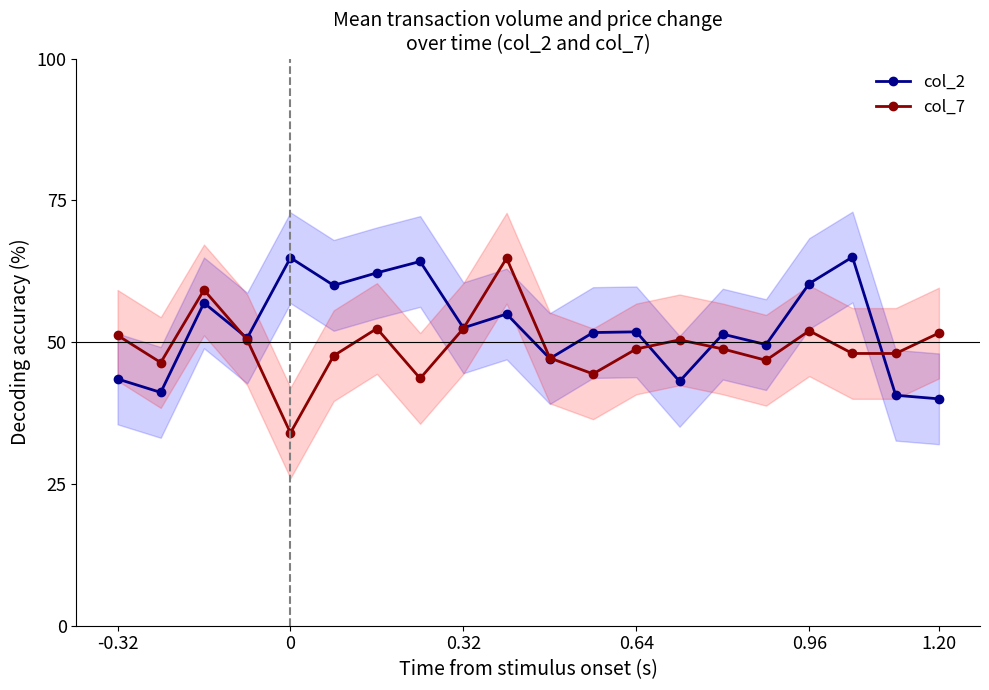

List the series in order of their overall mean, highest first.

col_2, col_7